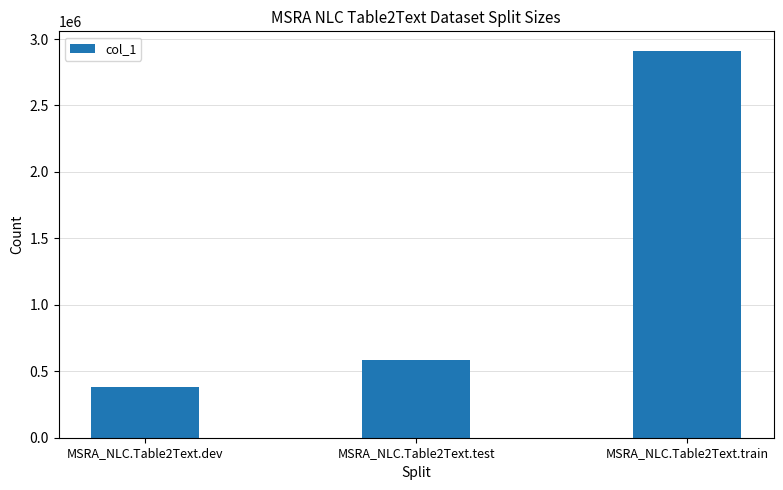

List the labels in order of value, largest first.

MSRA_NLC.Table2Text.train, MSRA_NLC.Table2Text.test, MSRA_NLC.Table2Text.dev